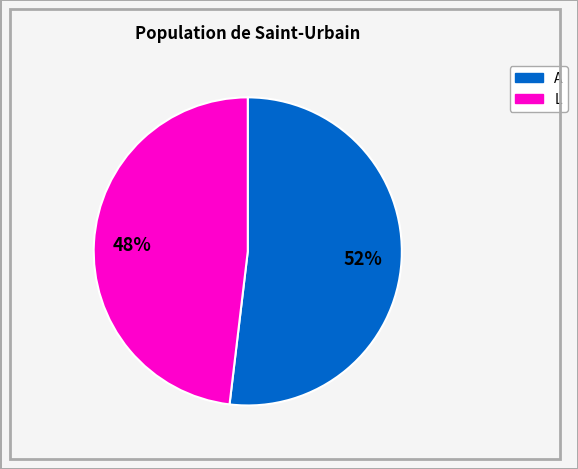

Is there a majority slice in this chart?

Yes